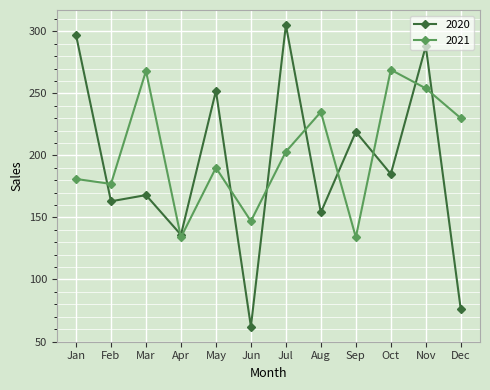

Which category has the highest value in the 2020 series?

Jul